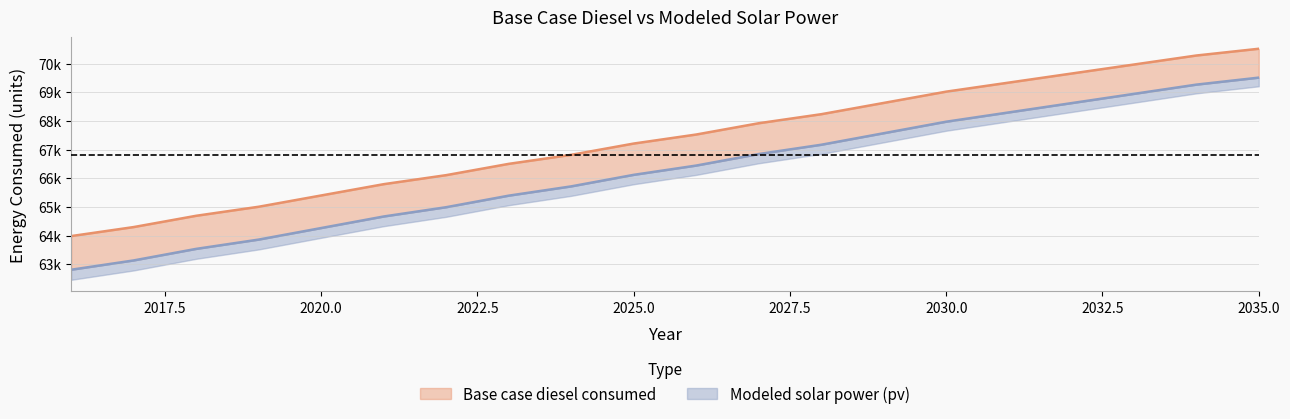

True or false: Modeled solar power (pv) has a value of 24909.1 at 2023.

False